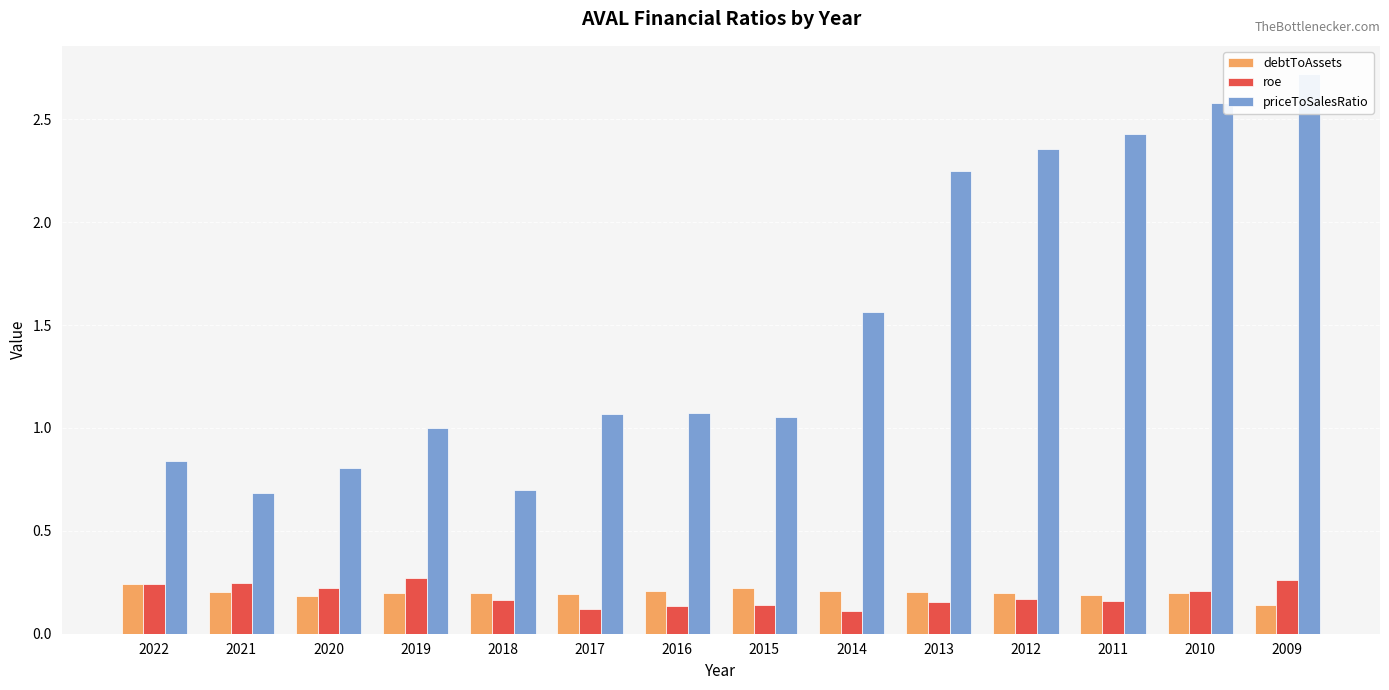

What is the difference between the second highest and minimum values in the priceToSalesRatio series?

1.9